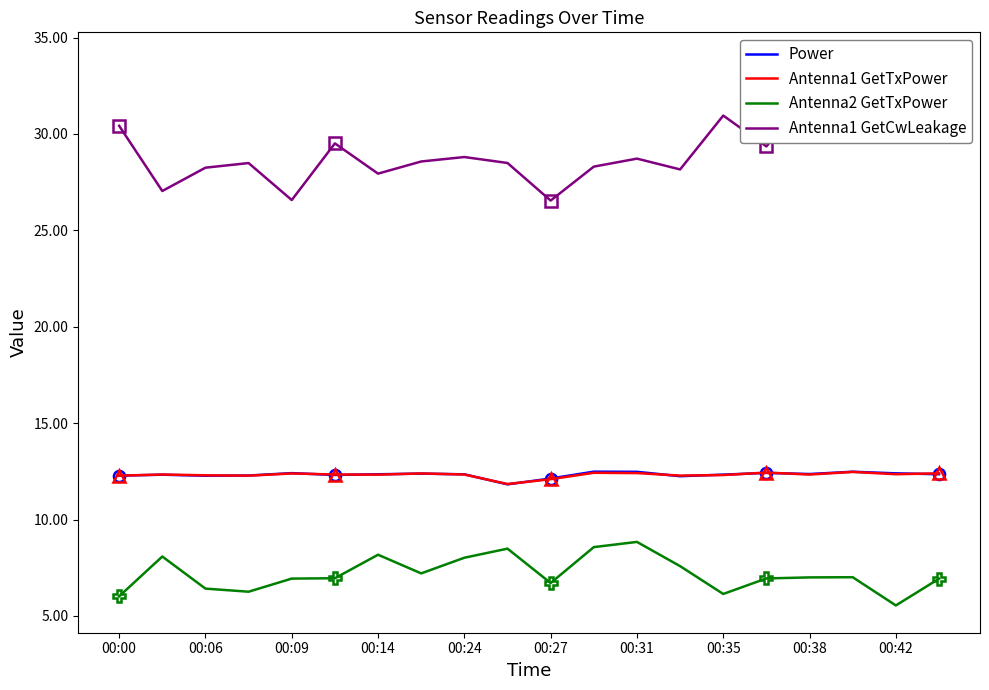

Where is Antenna1 GetCwLeakage nearest to the value 30?

00:00